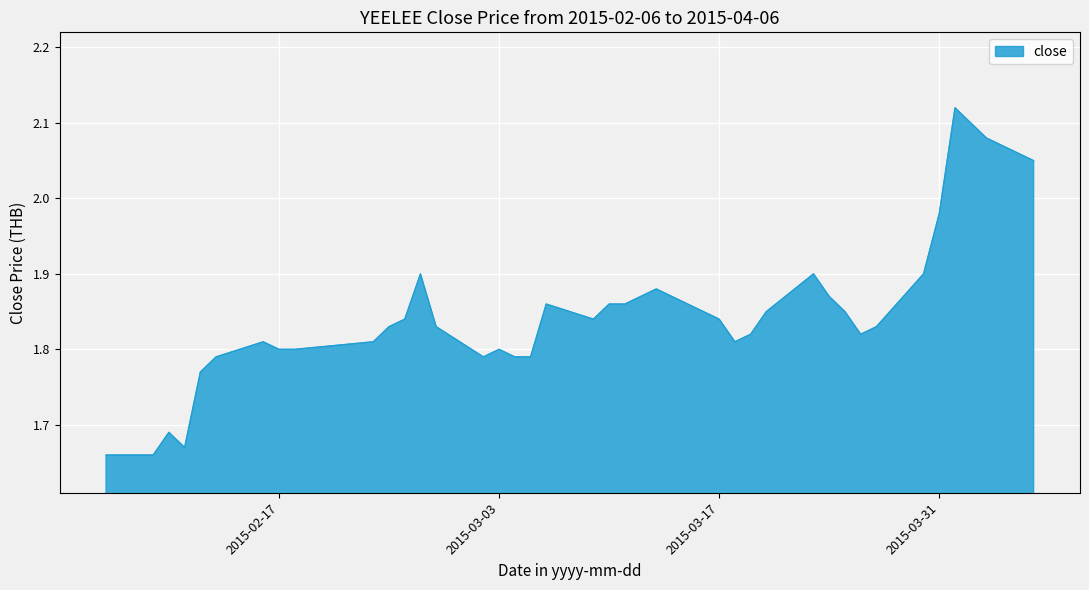

What is the difference between the maximum and minimum values?

0.5